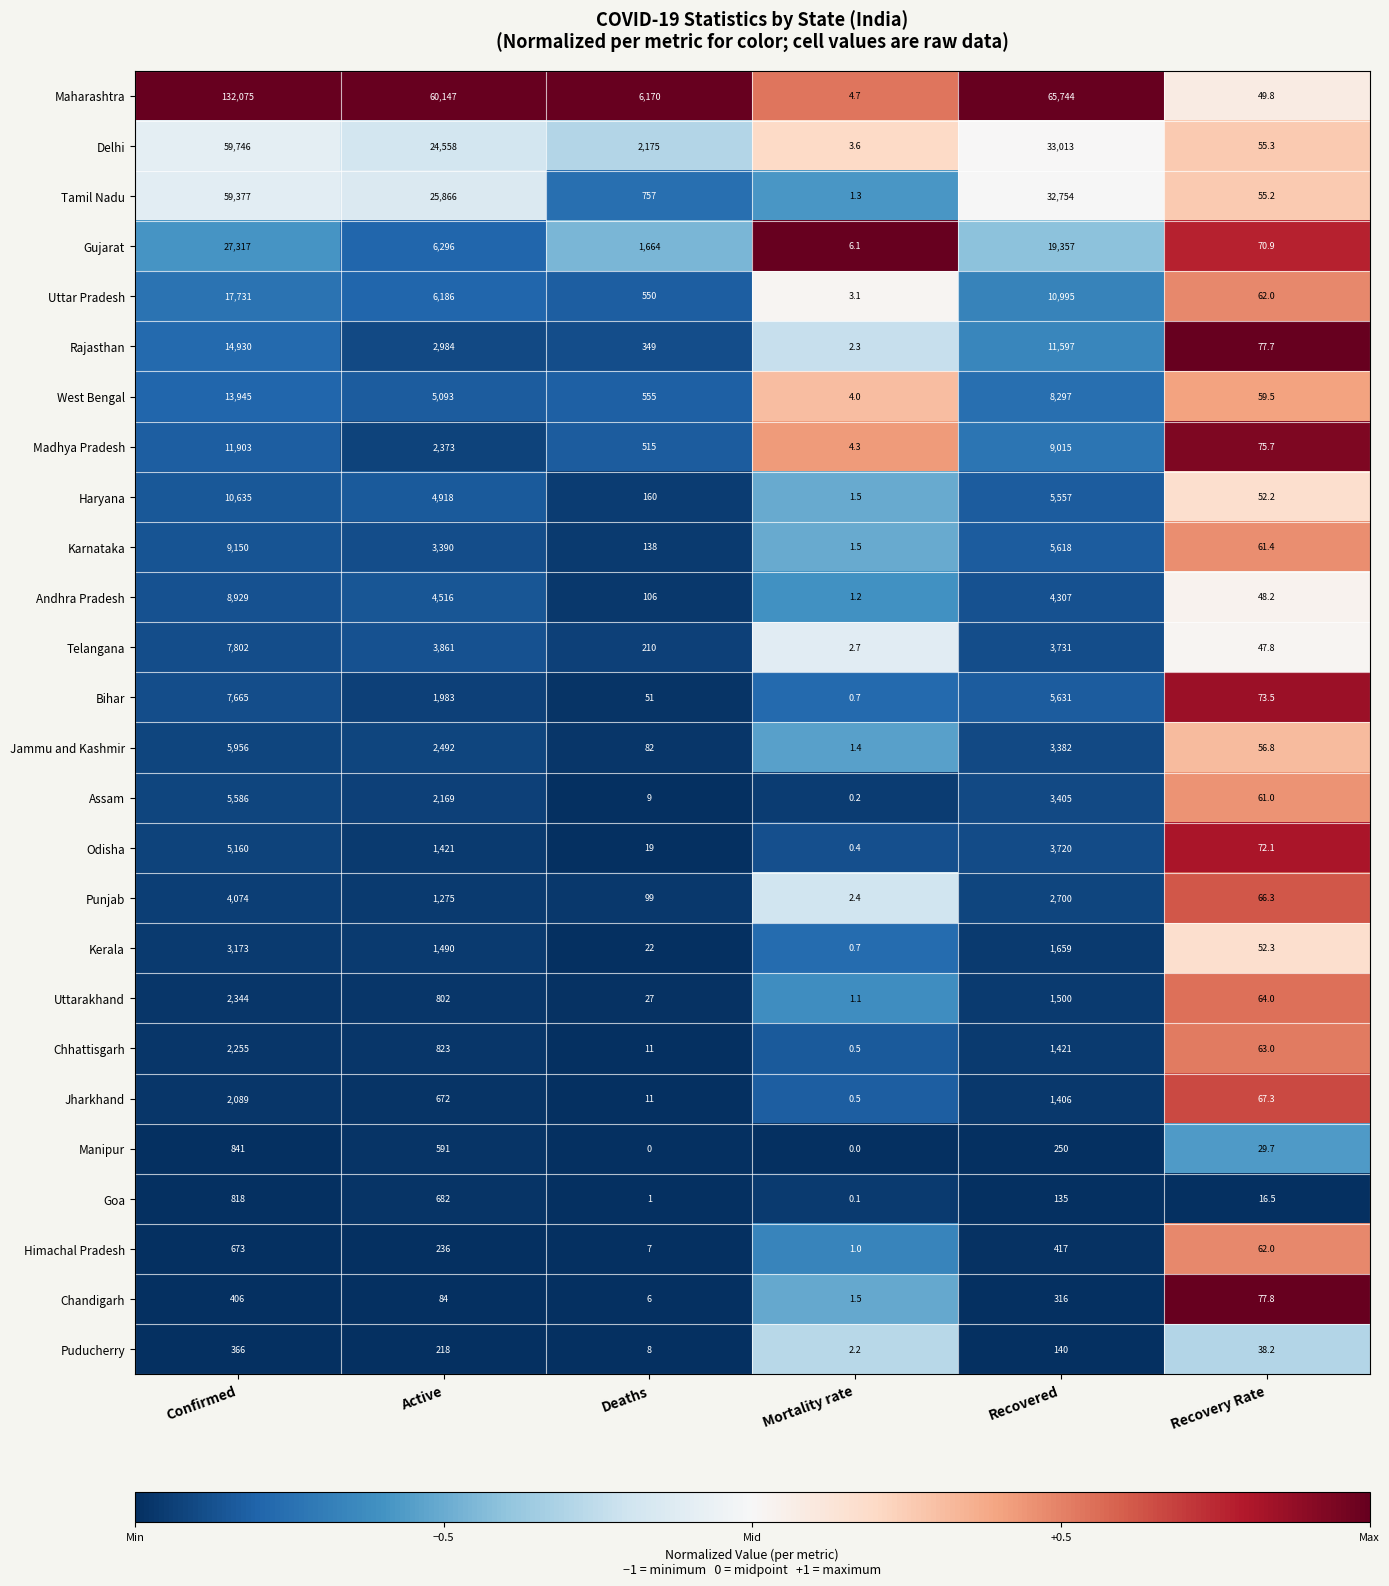

Count the number of data series in this chart.

26